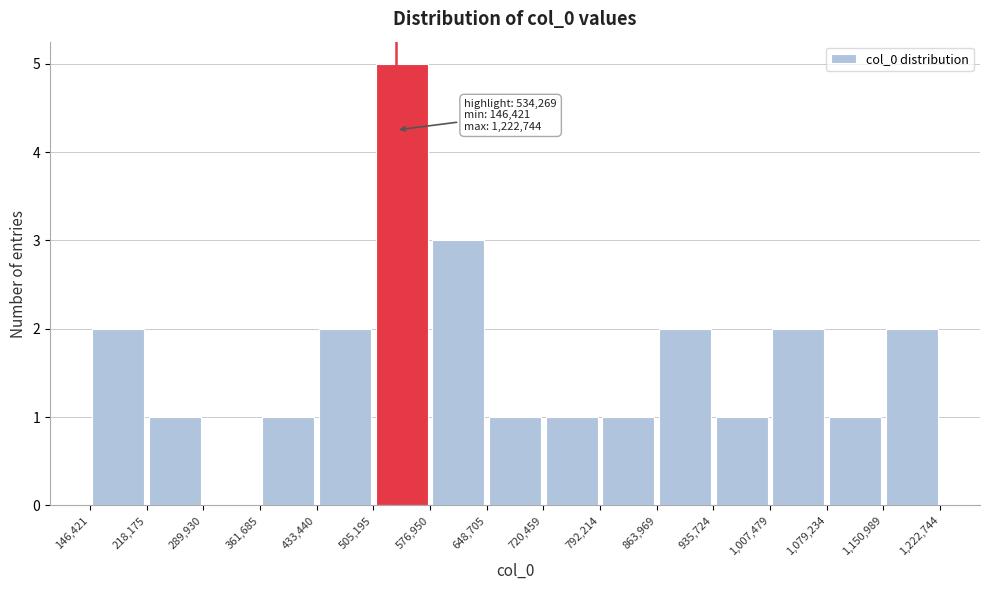

Over which range of the x-axis is the bar tallest?

505,195 to 576,950